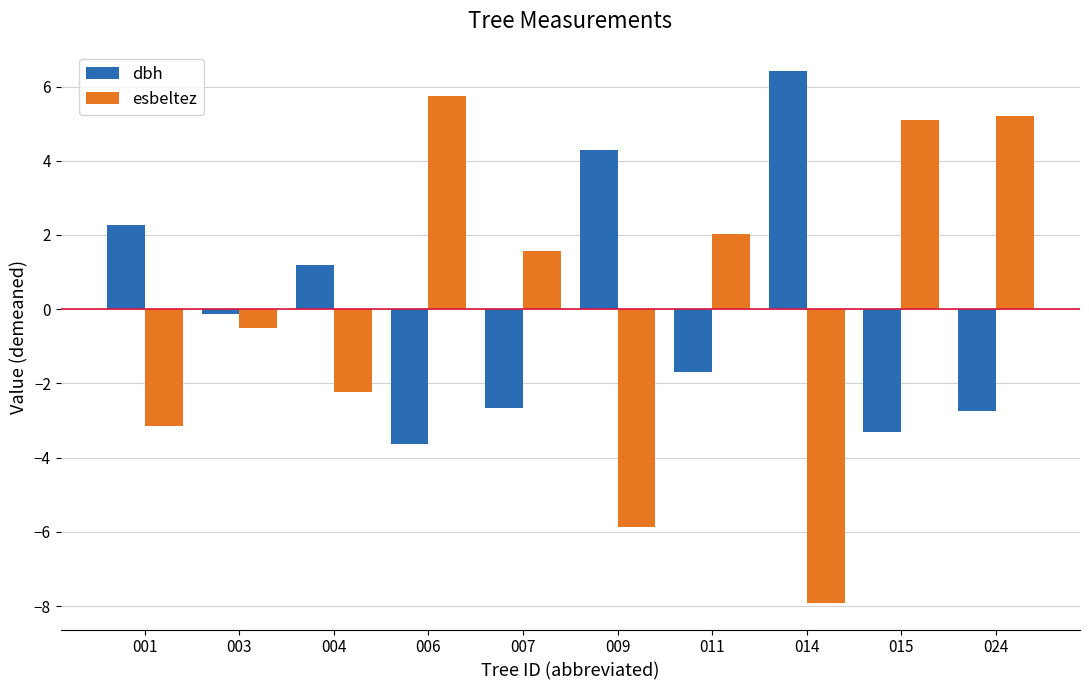

What are all the series names shown in the legend?

dbh, esbeltez